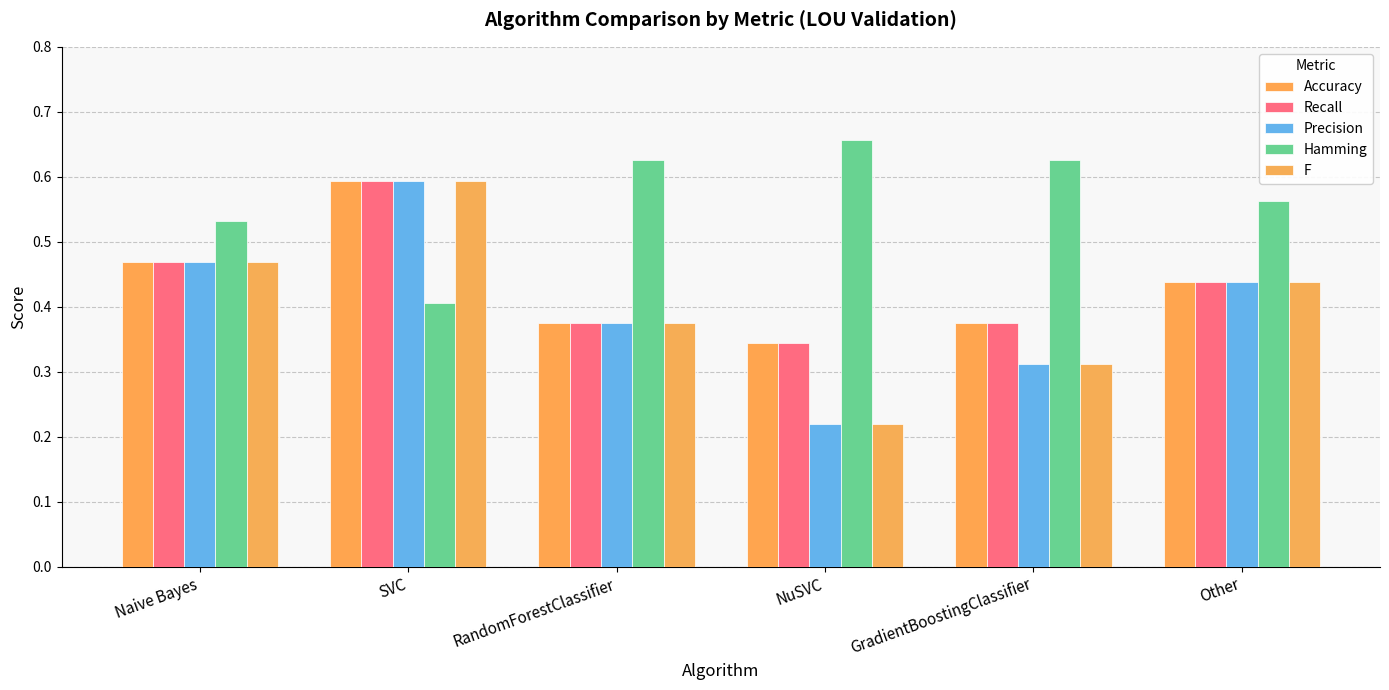

What are all the series names shown in the legend?

Accuracy, Recall, Precision, Hamming, F